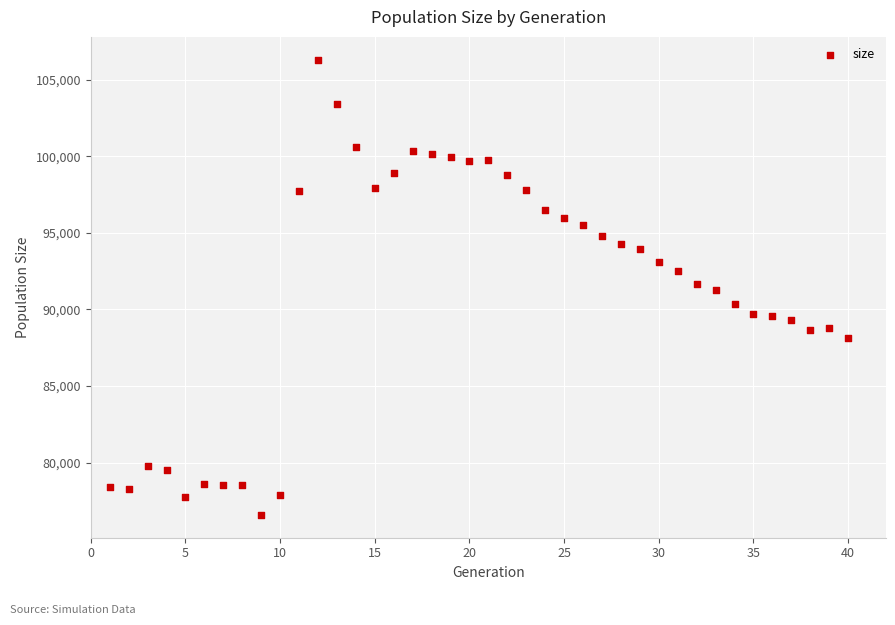

What is the range of X values (max minus min)?

39